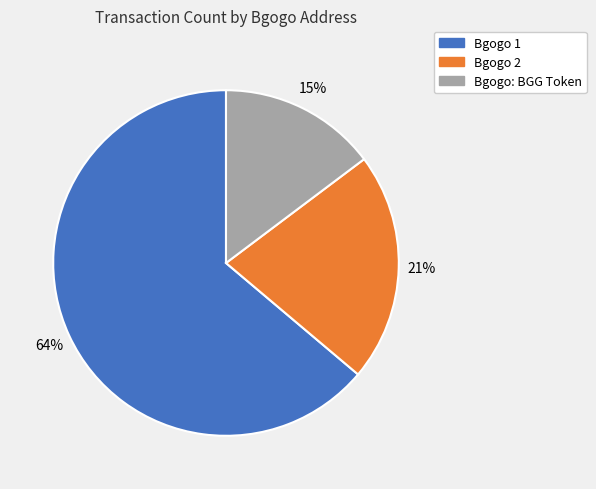

What percentage is the Bgogo 2 slice, to the nearest percent?

21%